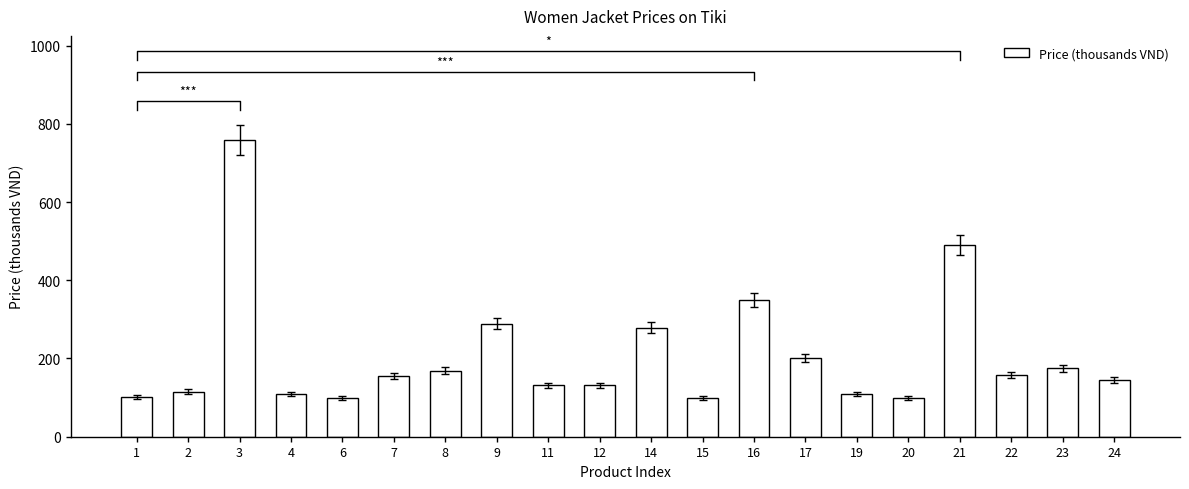

How many values exceed 154?

9